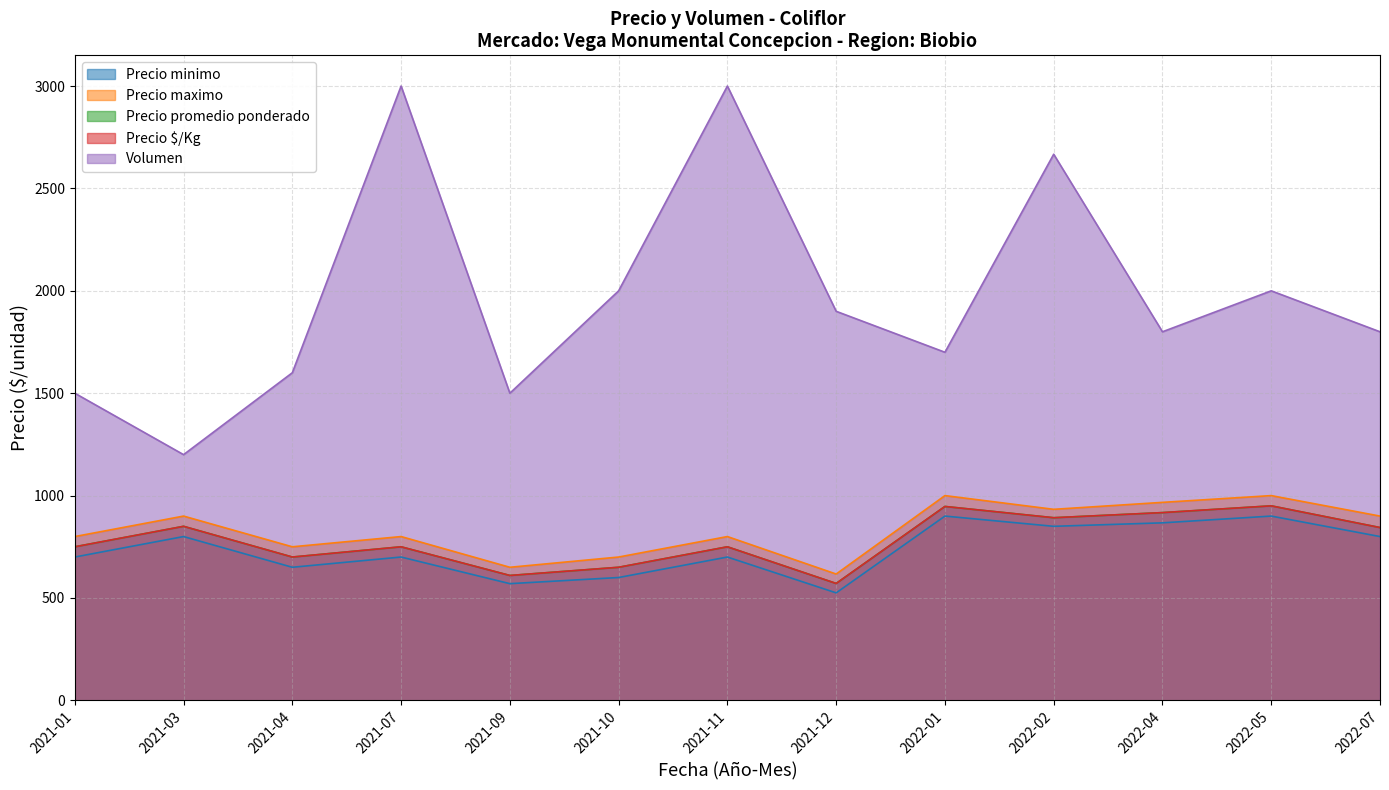

How many interior local valleys does the Volumen series have?

4